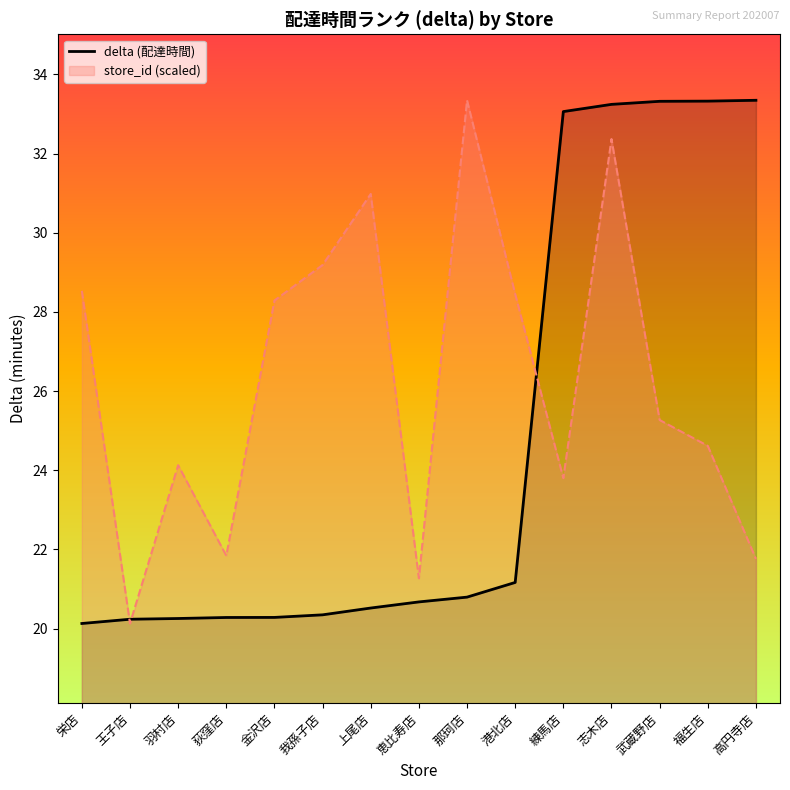

What is the maximum value shown in the chart?

33.3